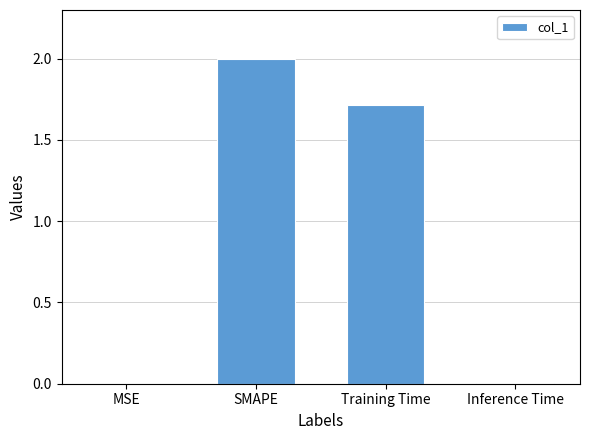

What is the sum of all values?

3.7